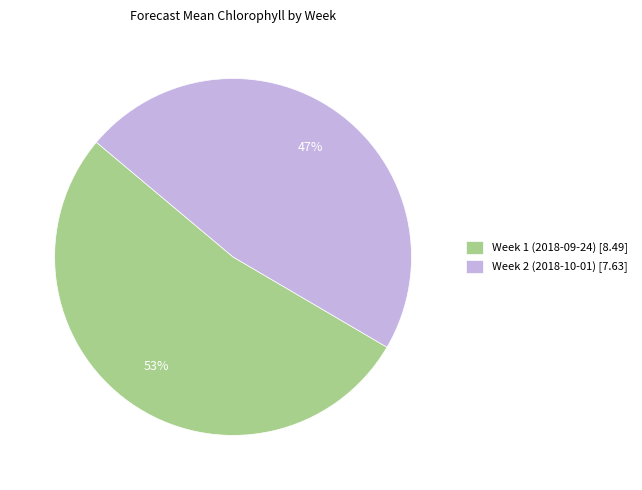

Count the number of slices in the pie.

2